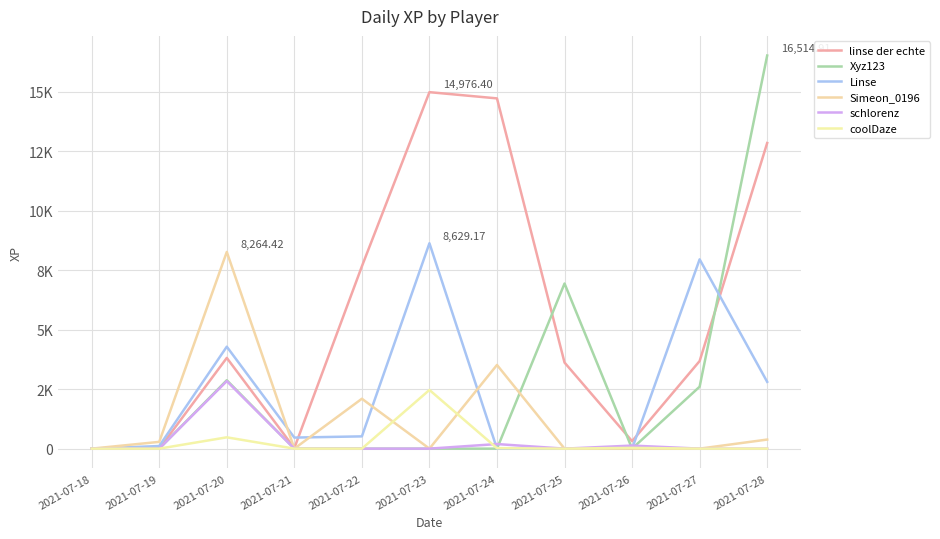

Is this an area chart (filled region under the line)?

No